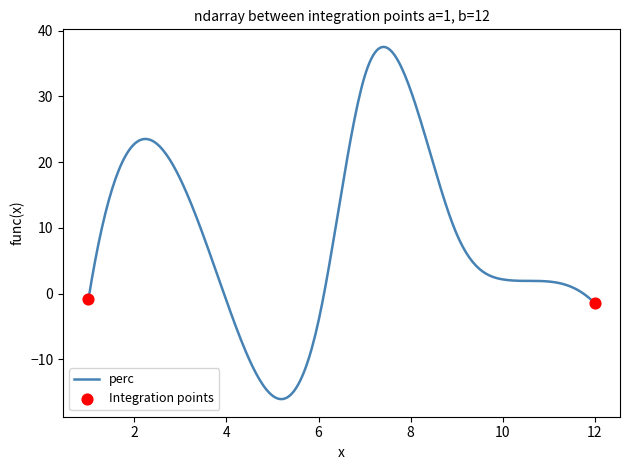

What is the minimum value shown in the chart?

-16.1